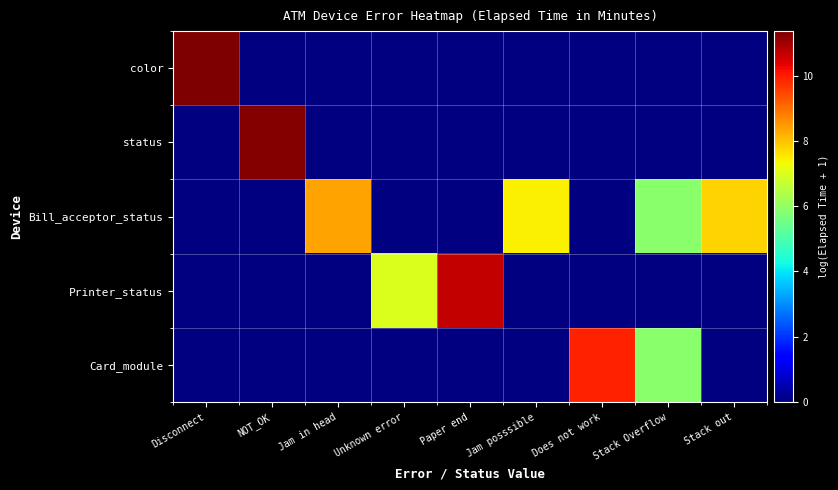

Is the value of color at Jam posssible greater than the value of status at Jam in head?

No